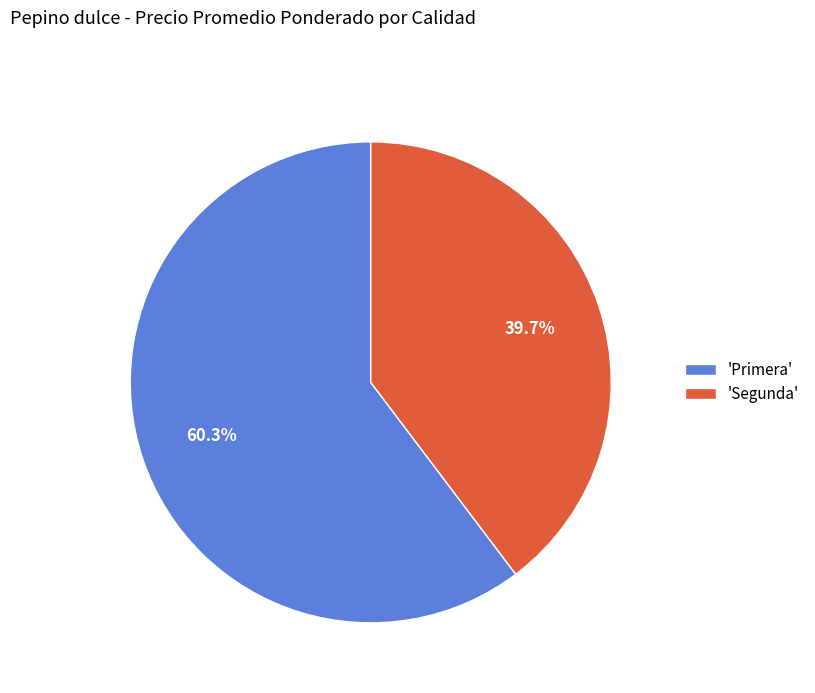

To the nearest percent, what is the difference between the largest and smallest slice percentages?

21%